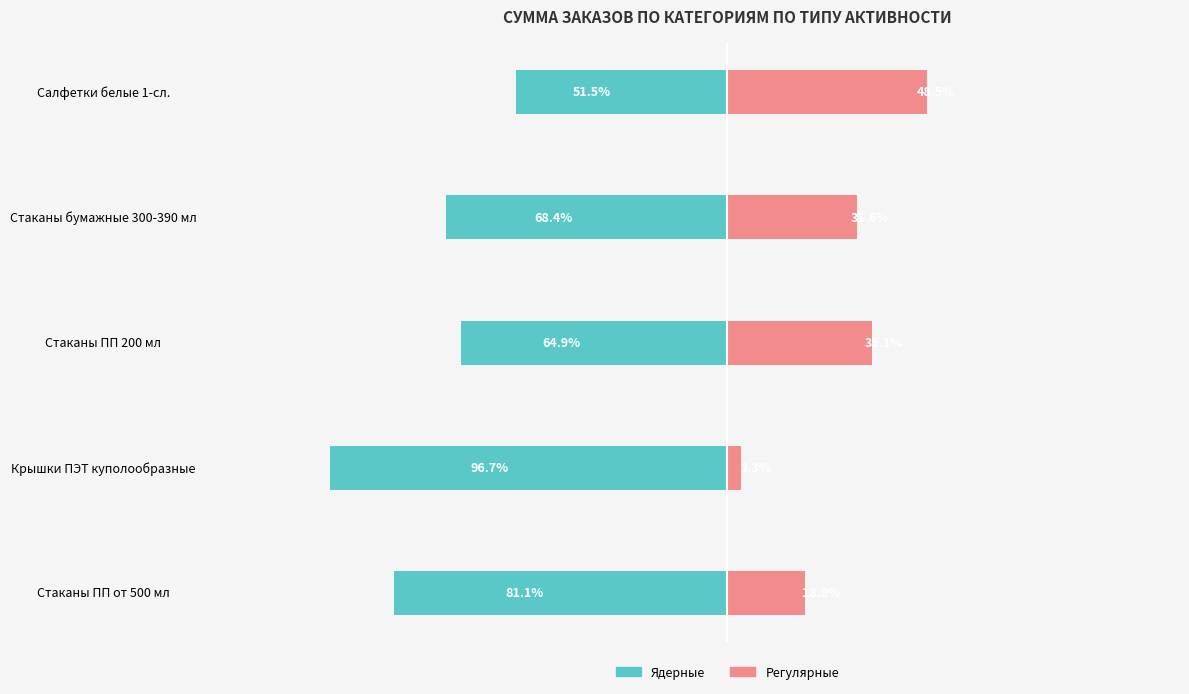

List the series in order of their overall mean, lowest first.

Ядерные, Регулярные